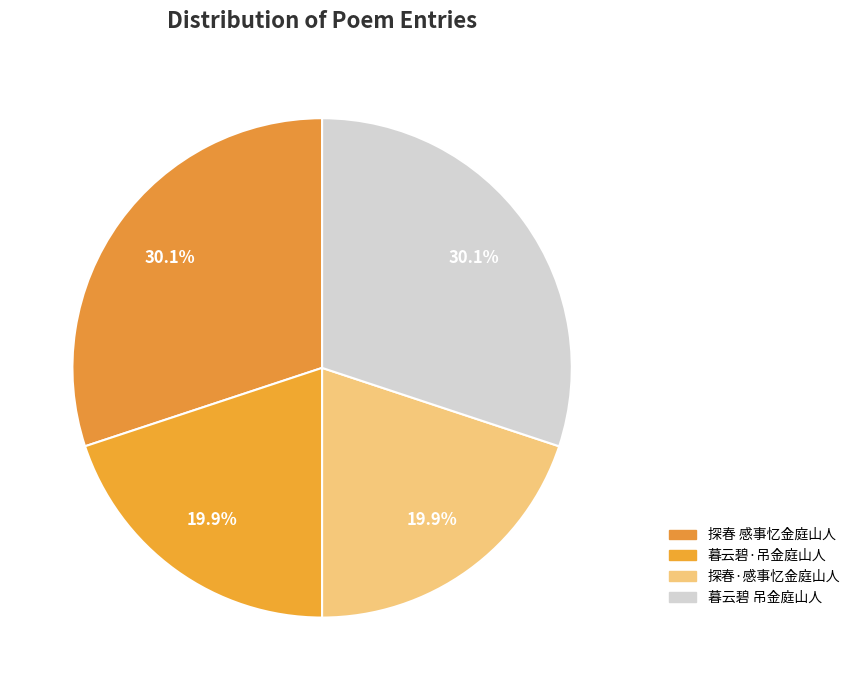

What is the change in value from 探春·感事忆金庭山人 to 暮云碧 吊金庭山人?

+142067